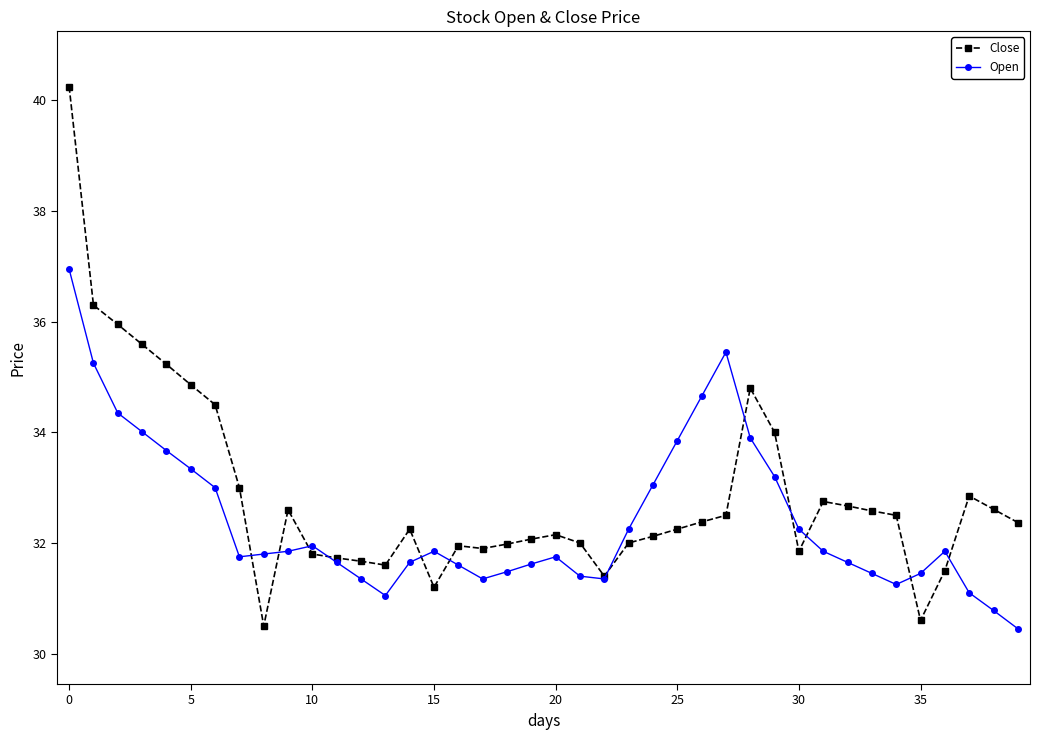

Which series ends up on top after the final intersection of Close and Open?

Close